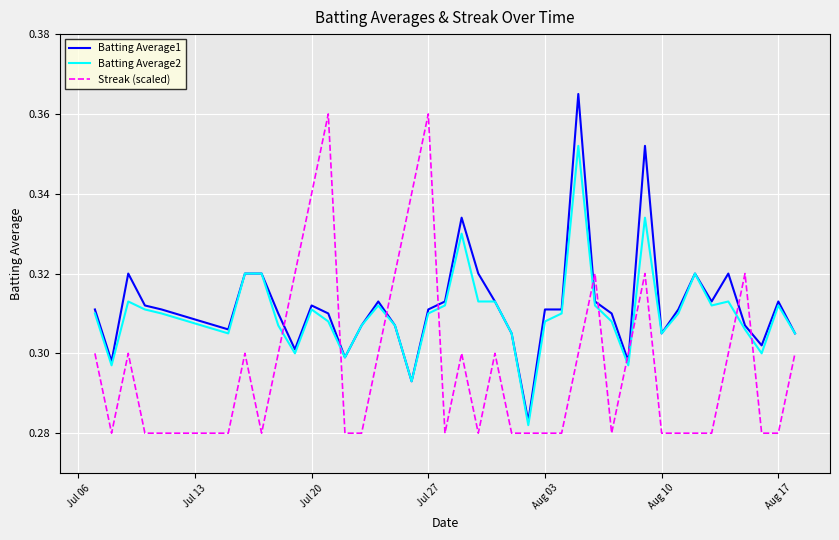

True or false: Batting Average2 and Streak (scaled) cross at least once.

True